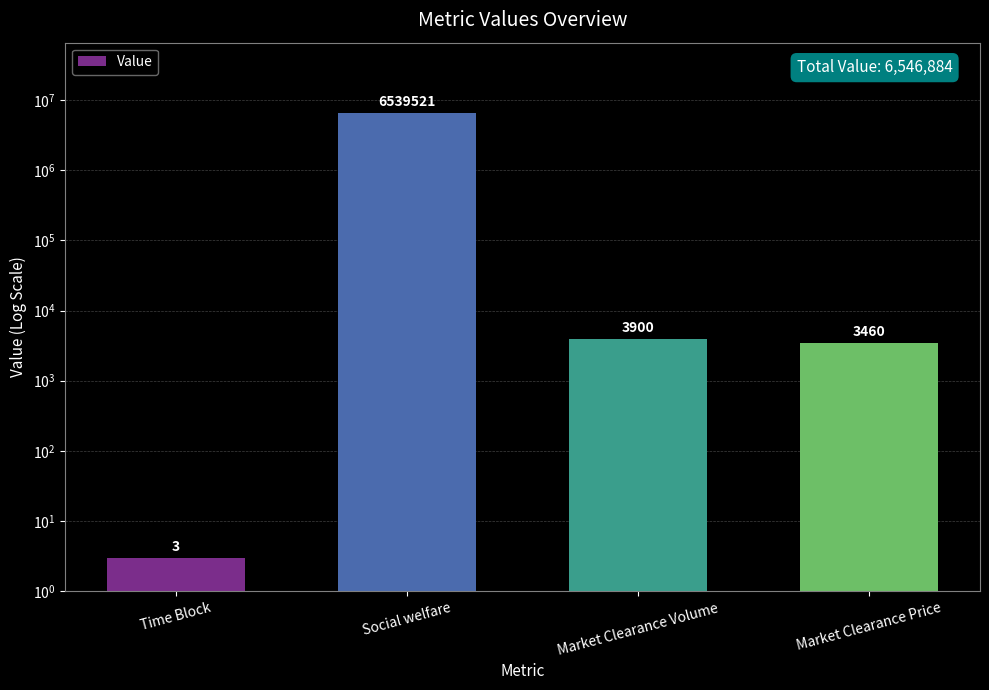

Reading right to left, transcribe all the data shown in this chart.

3460	3900	6539521	3